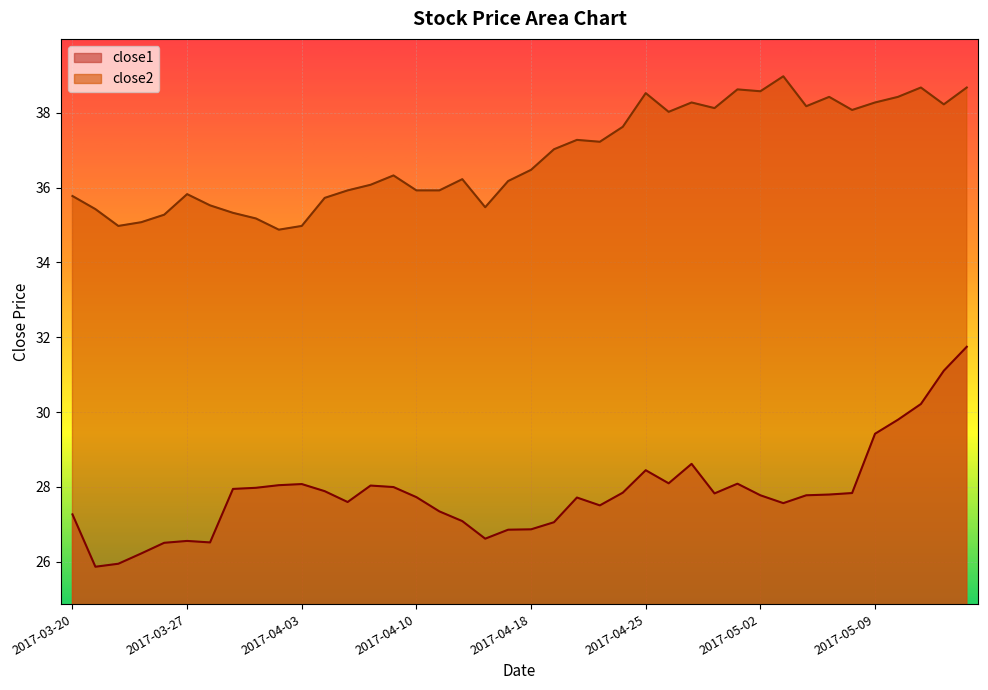

True or false: close1 has a value of 27.1 at 2017-04-12.

True